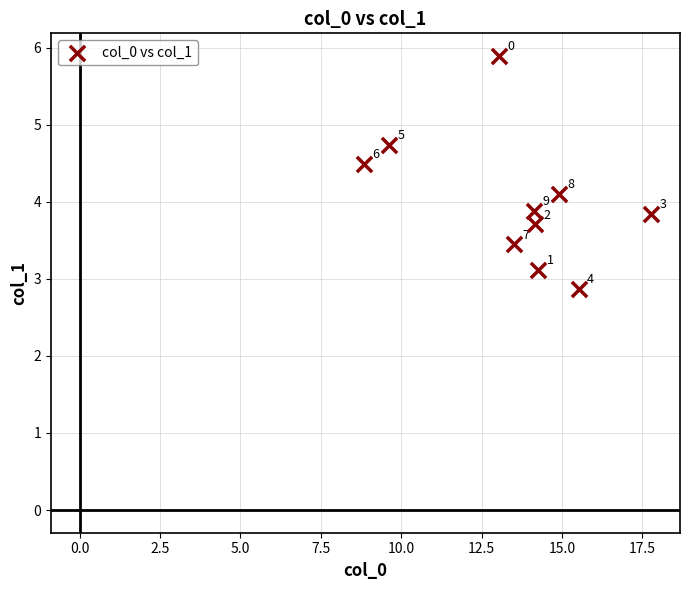

What is the range of Y values (max minus min)?

3.0